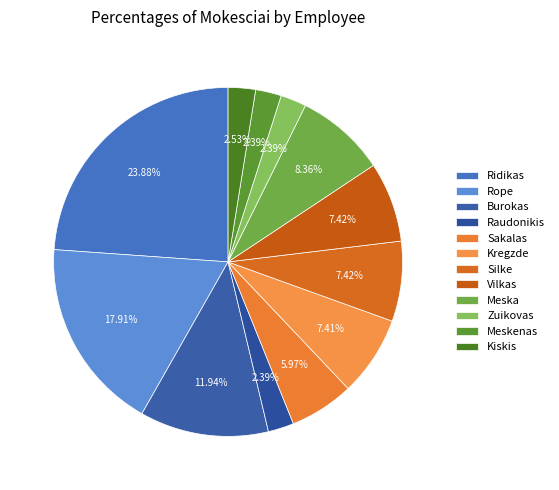

Count the number of slices in the pie.

12